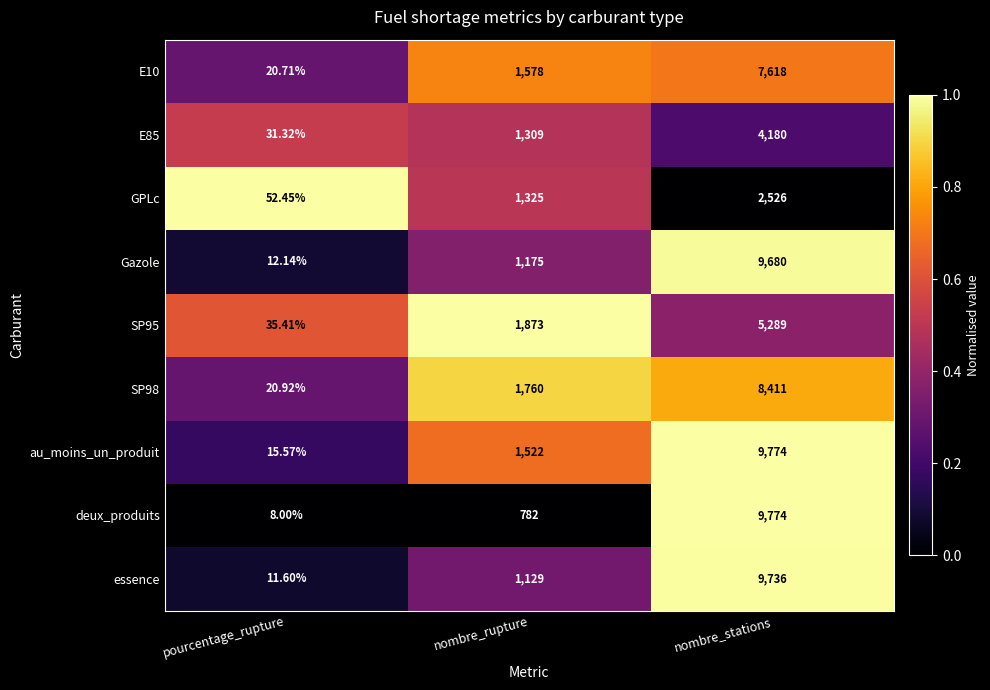

Which series has the largest total across all categories?

au_moins_un_produit